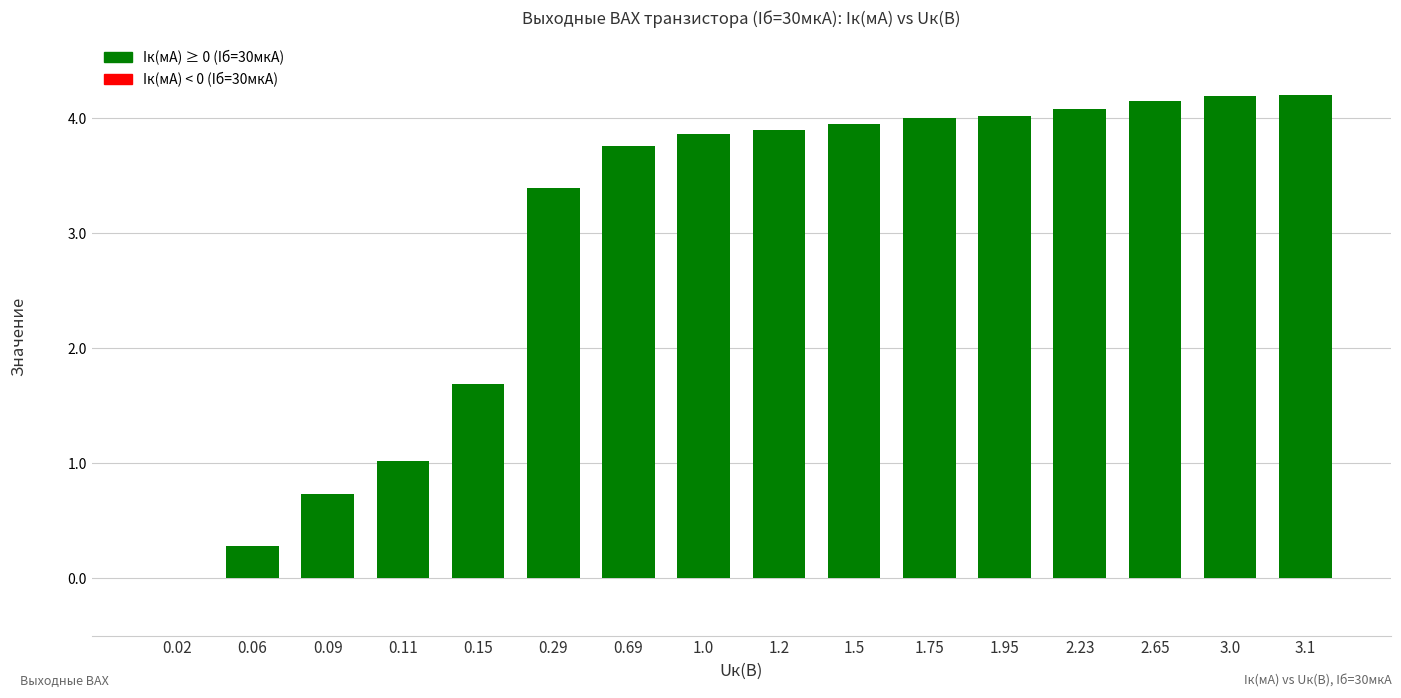

What is the sum of the values at 0.29 and 3.0?

7.6